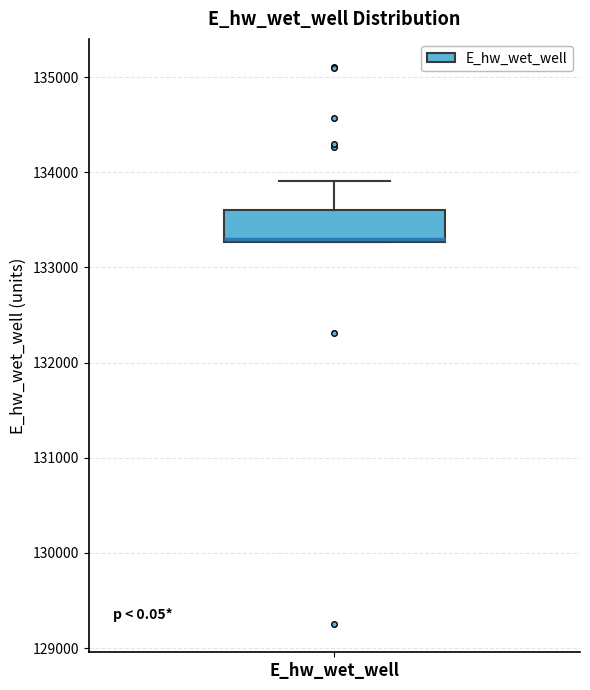

Transcribe this box plot: give where the median line is, the range the box spans, and where the two whiskers end, as read against the y-axis. The values are not printed on the chart, so give them approximately, as read against the axis.

median 133300, box 133300 to 133600, whiskers 133300 to 133900